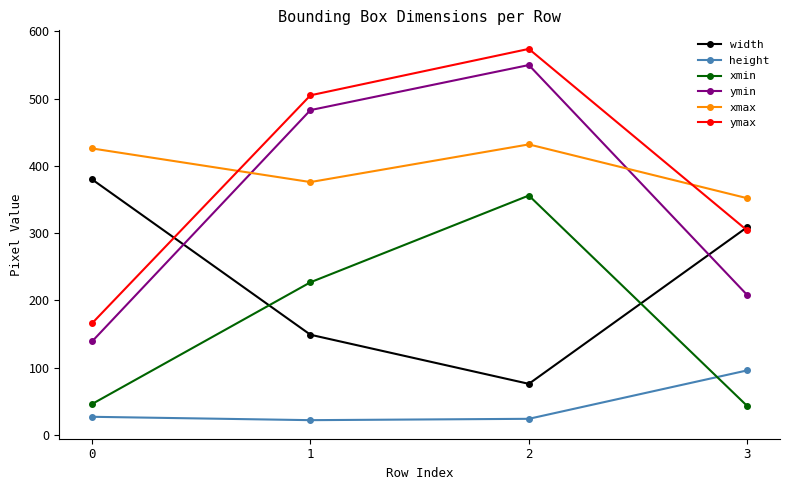

Which category has the highest value in the xmin series?

2